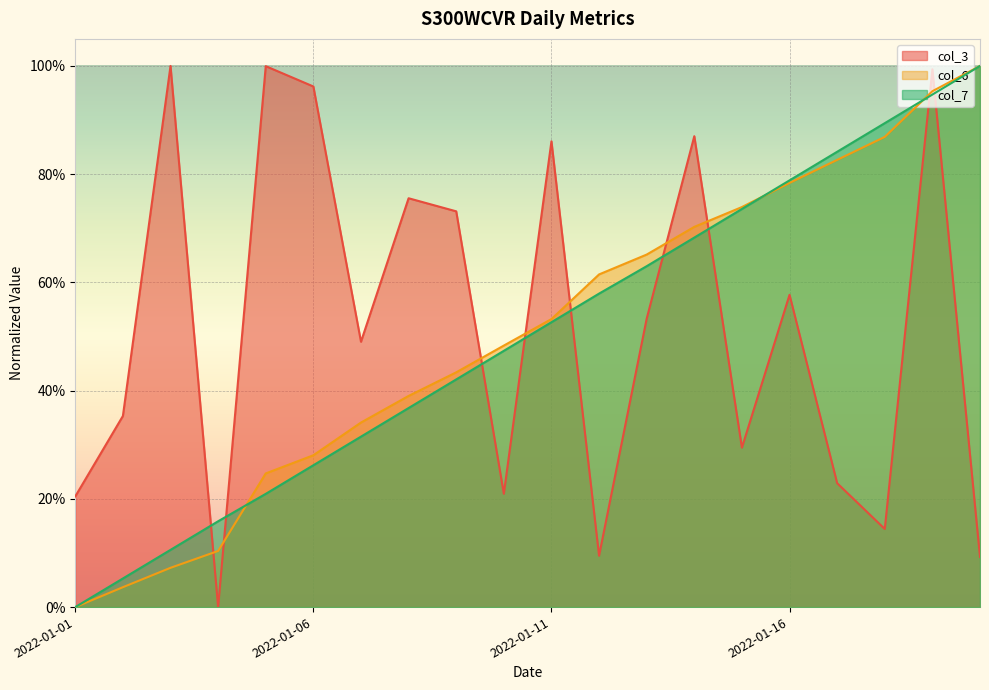

How many values in col_3 are above zero?

19